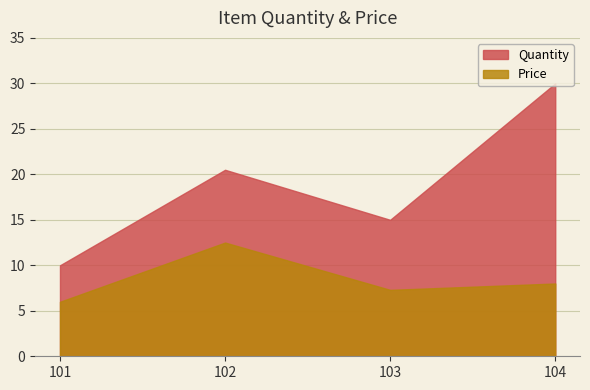

Which has a higher value, 103 or 102?

102